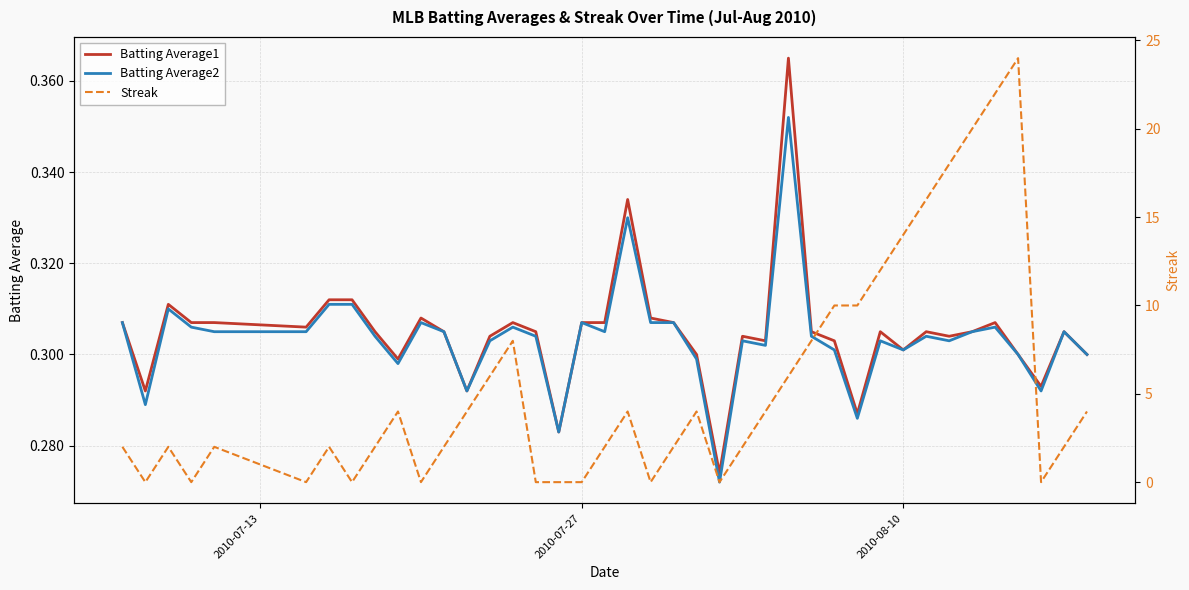

Reading left to right, what are all the values shown in this chart?

Batting Average1: 0.3	0.3	0.3	0.3	0.3	0.3	0.3	0.3	0.3	0.3	0.3	0.3	0.3	0.3	0.3	0.3	0.3	0.3	0.3	0.3	0.3	0.3	0.3	0.3	0.3	0.3	0.4	0.3	0.3	0.3	0.3	0.3	0.3	0.3	0.3	0.3	0.3	0.3	0.3	0.3
Batting Average2: 0.3	0.3	0.3	0.3	0.3	0.3	0.3	0.3	0.3	0.3	0.3	0.3	0.3	0.3	0.3	0.3	0.3	0.3	0.3	0.3	0.3	0.3	0.3	0.3	0.3	0.3	0.4	0.3	0.3	0.3	0.3	0.3	0.3	0.3	0.3	0.3	0.3	0.3	0.3	0.3
Streak: 2.0	0.0	2.0	0.0	2.0	0.0	2.0	0.0	2.0	4.0	0.0	2.0	4.0	6.0	8.0	0.0	0.0	0.0	2.0	4.0	0.0	2.0	4.0	0.0	2.0	4.0	6.0	8.0	10.0	10.0	12.0	14.0	16.0	18.0	20.0	22.0	24.0	0.0	2.0	4.0